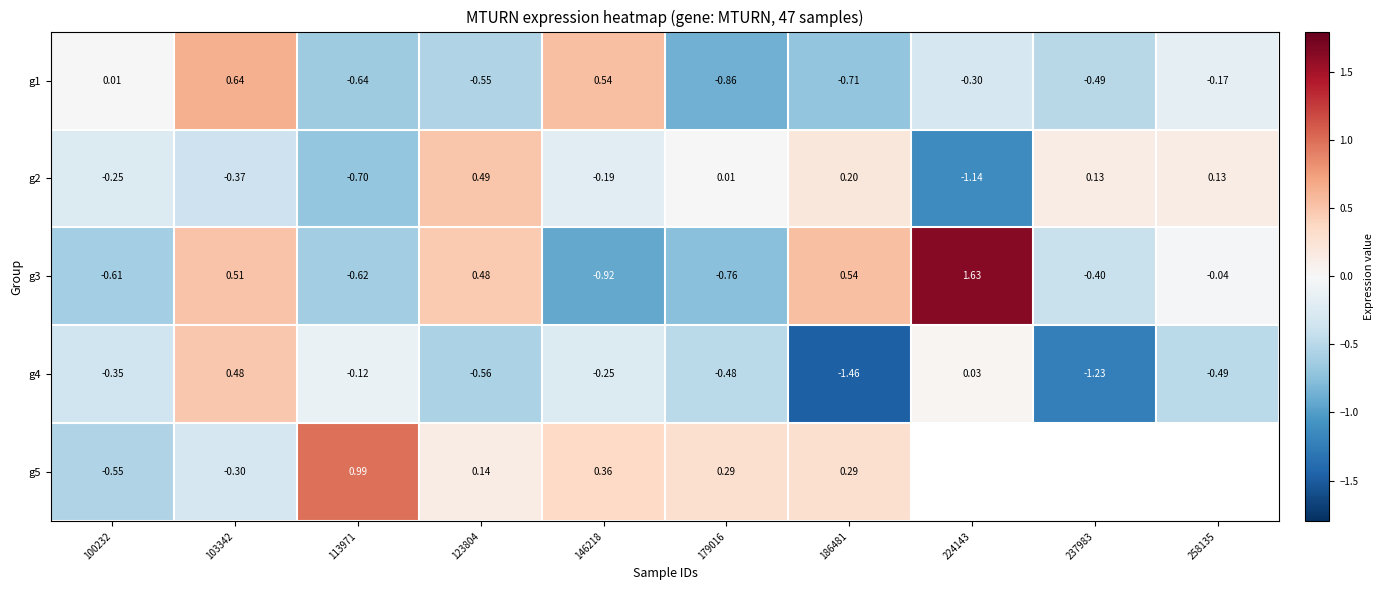

True or false: g2 has a value of 0.1 at 237983.

True